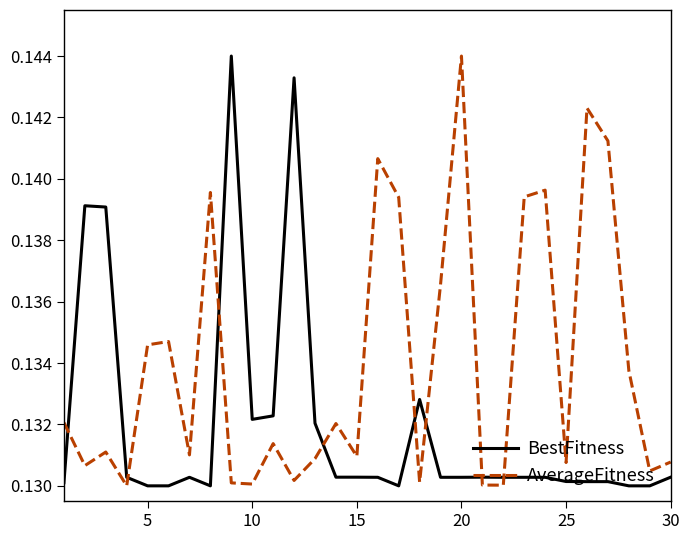

Which series has the largest total across all categories?

AverageFitness